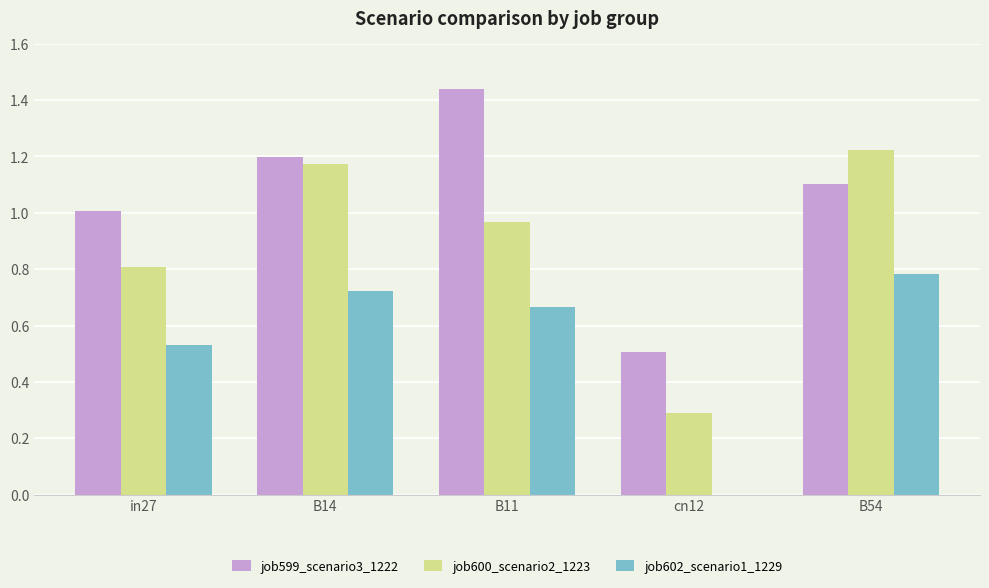

Is it true that job602_scenario1_1229 equals 0.3 at B14?

False